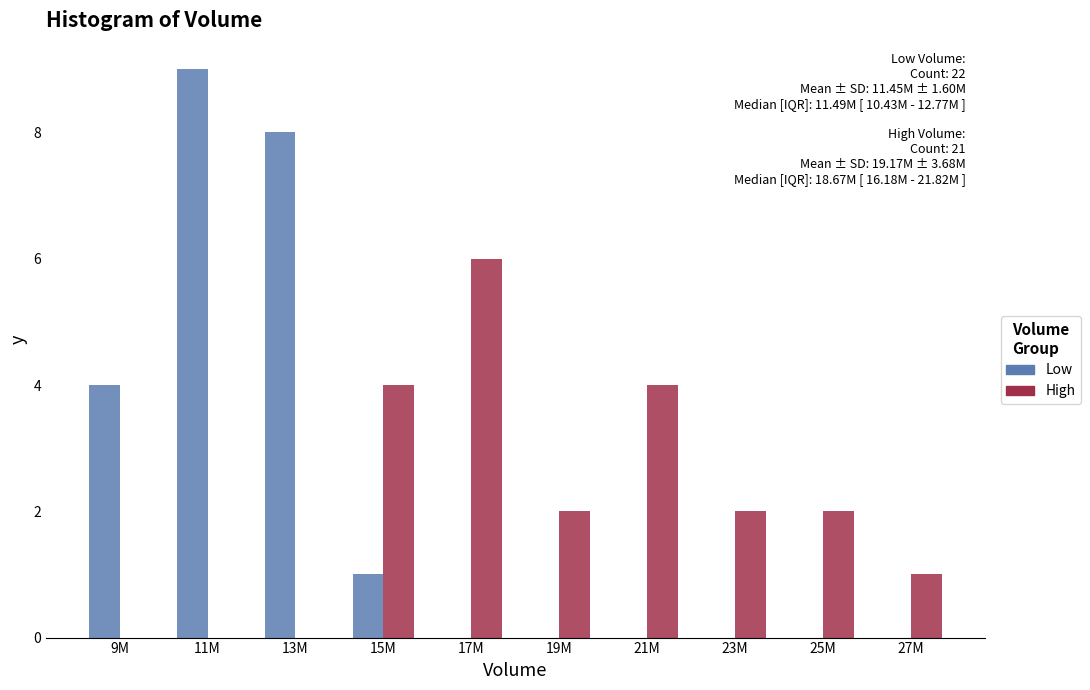

At which category is the sum across all series the highest?

11M